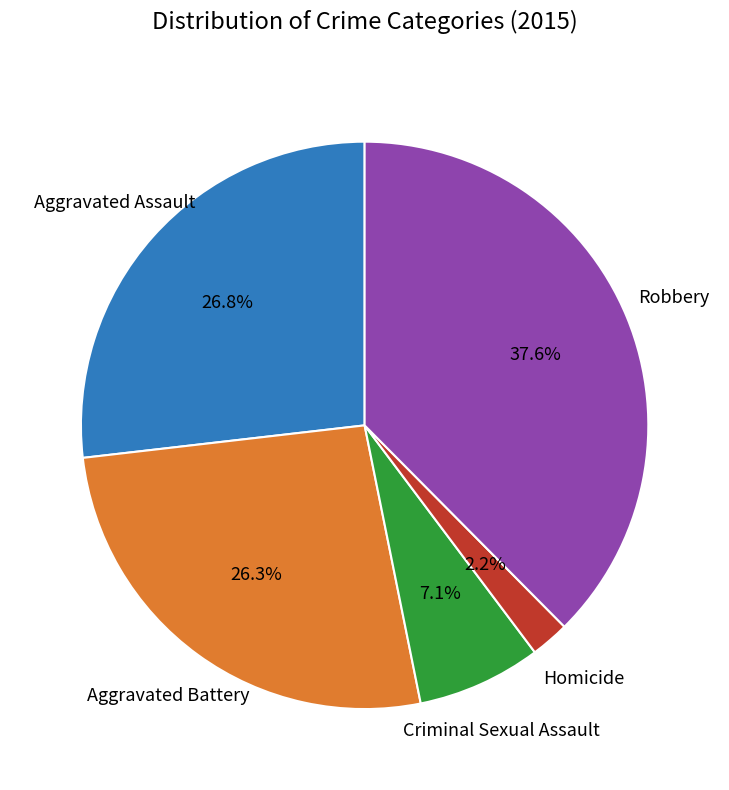

Does any single category account for the majority?

No